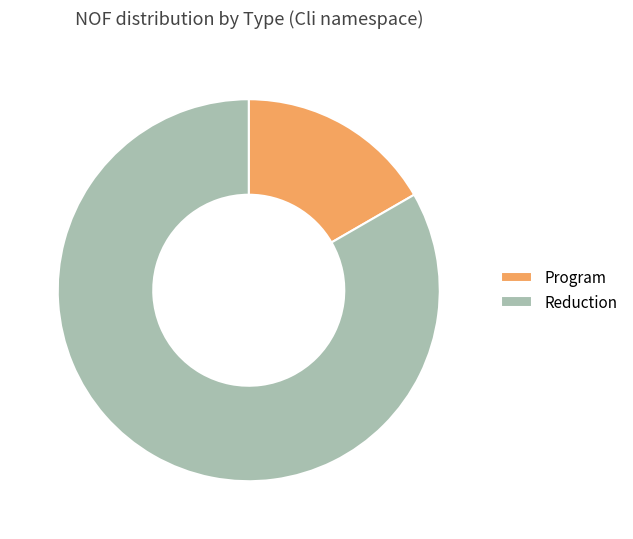

The Reduction slice represents 83% of the pie. True or false?

True